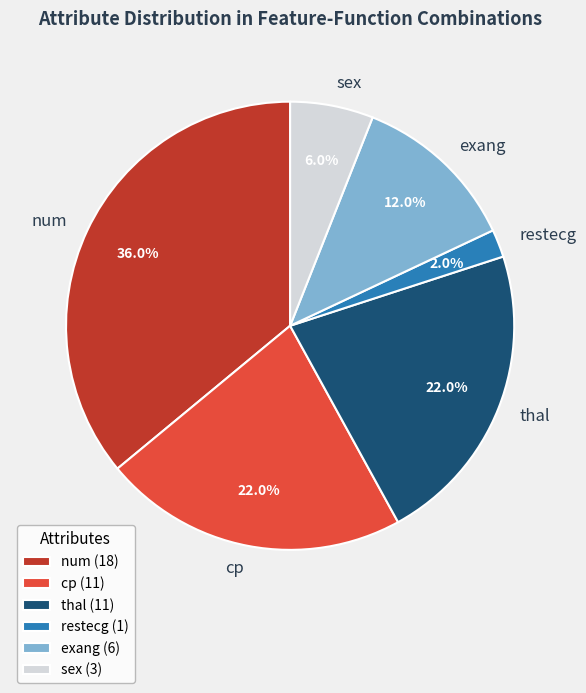

Is it true that exang is 12% of the pie?

True